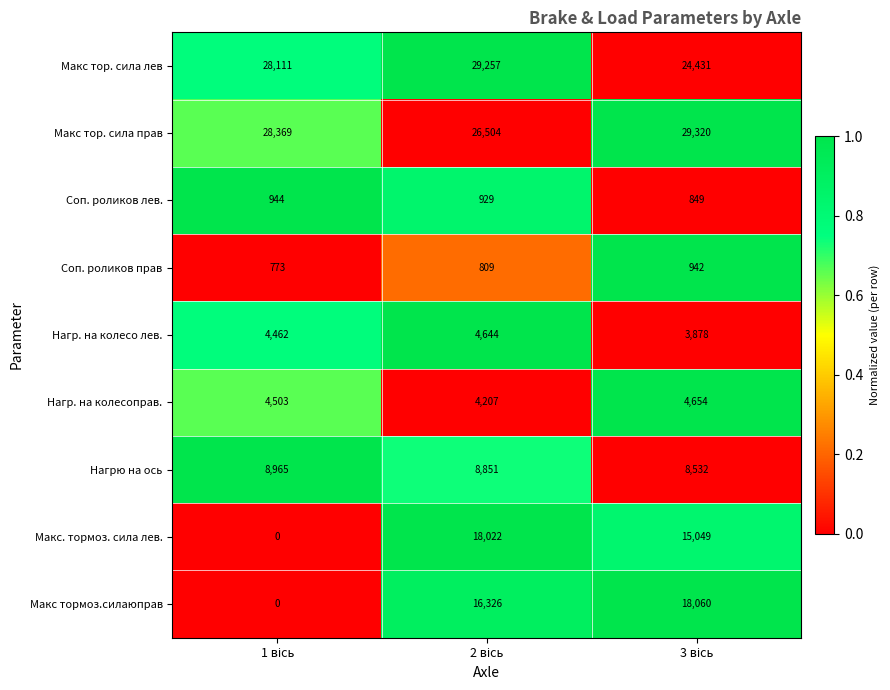

What is the sum of all Макс тор. сила прав values?

84193